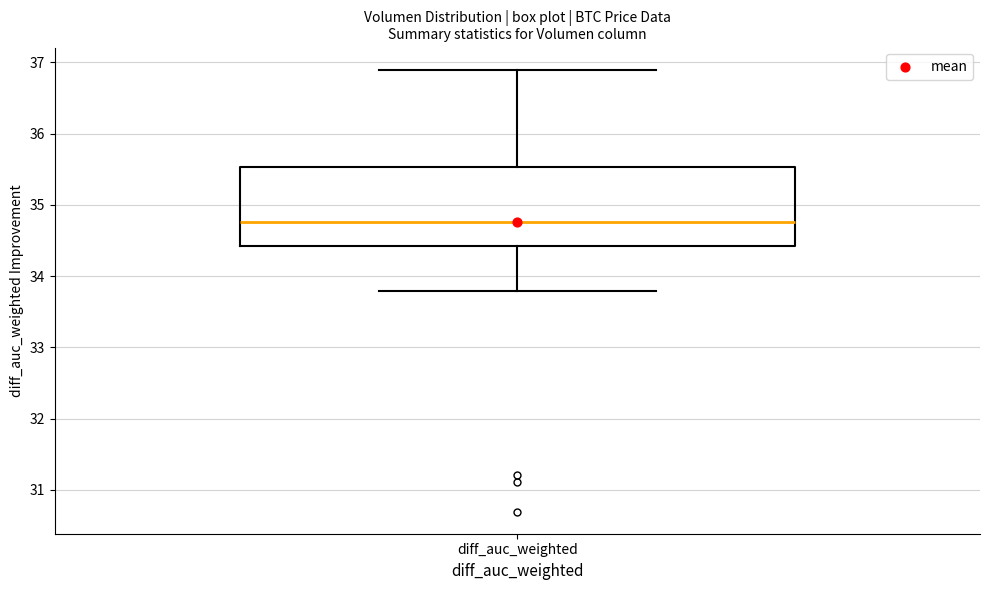

Where does the median line of the box for diff_auc_weighted sit on the y-axis? The values are not printed on the chart, so give them approximately, as read against the axis.

34.8